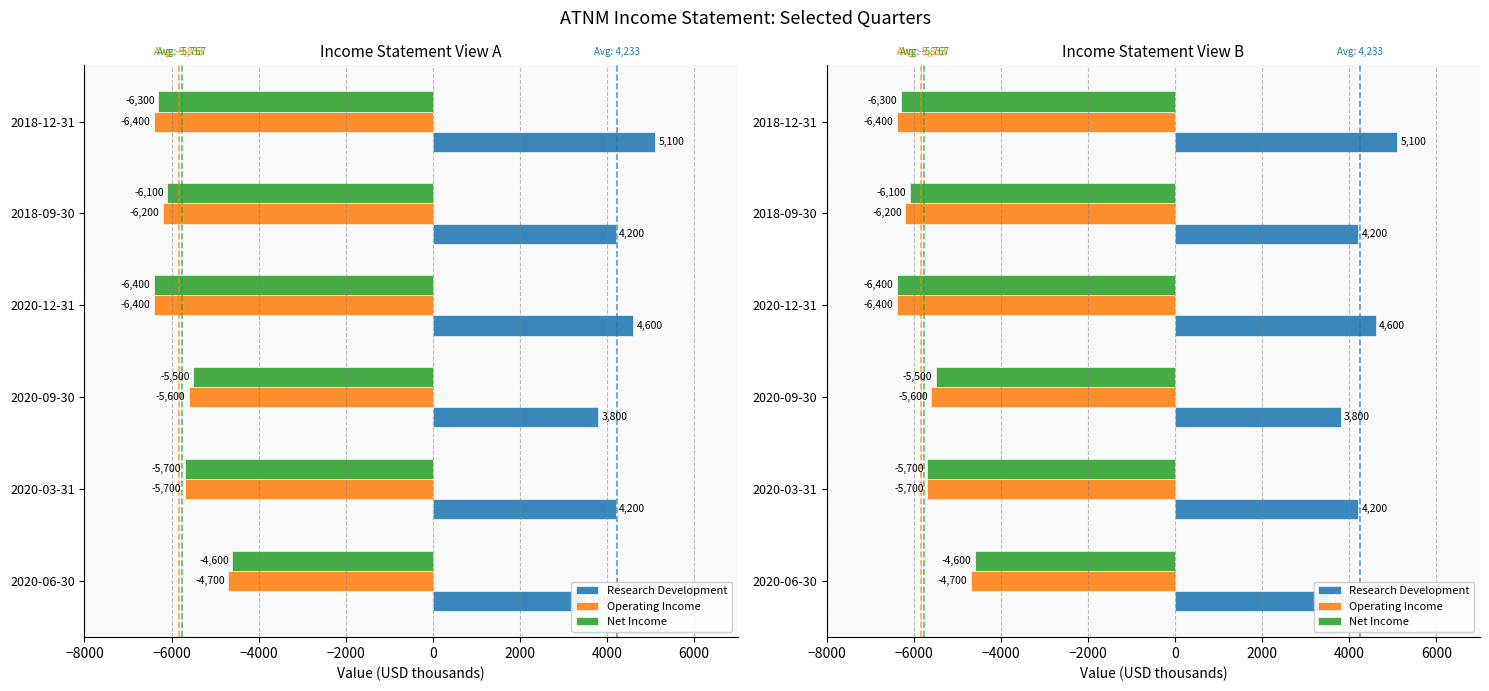

At 2020-03-31, list the series in order from smallest to largest.

Operating Income, Net Income, Research Development